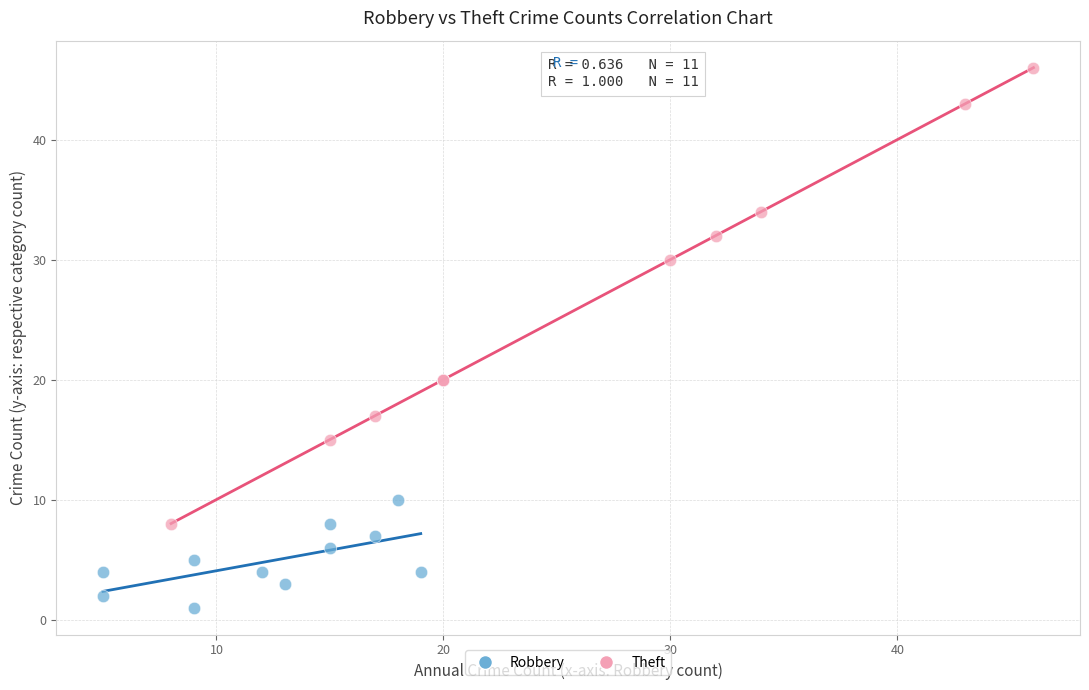

Which series reaches the maximum Y coordinate?

Theft